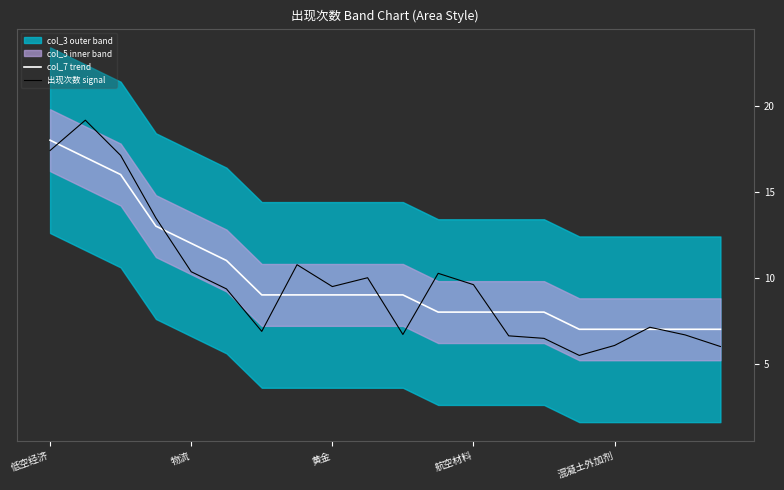

What is the minimum value shown in the chart?

5.5